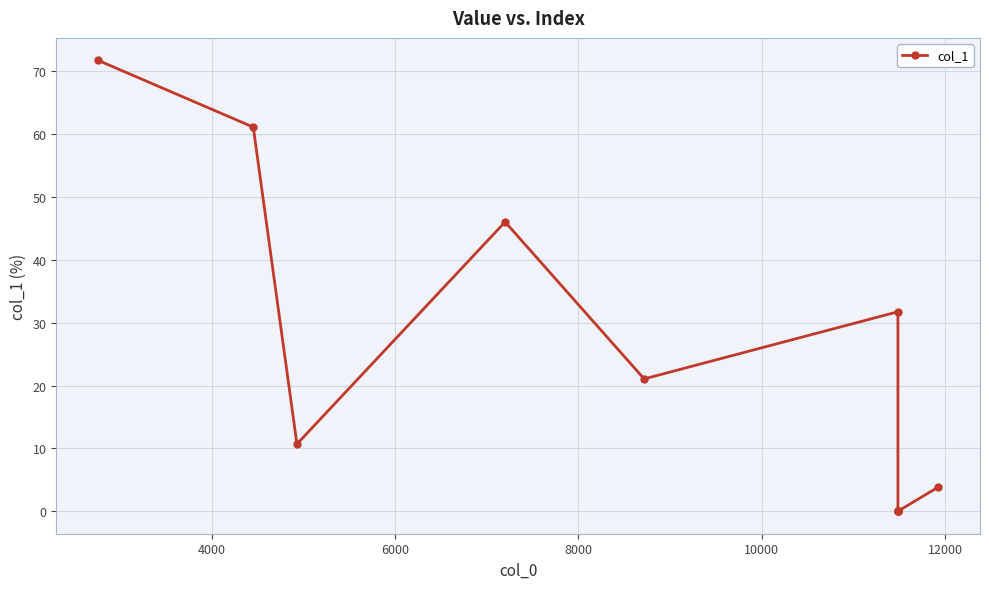

What is the greatest value displayed?

71.7